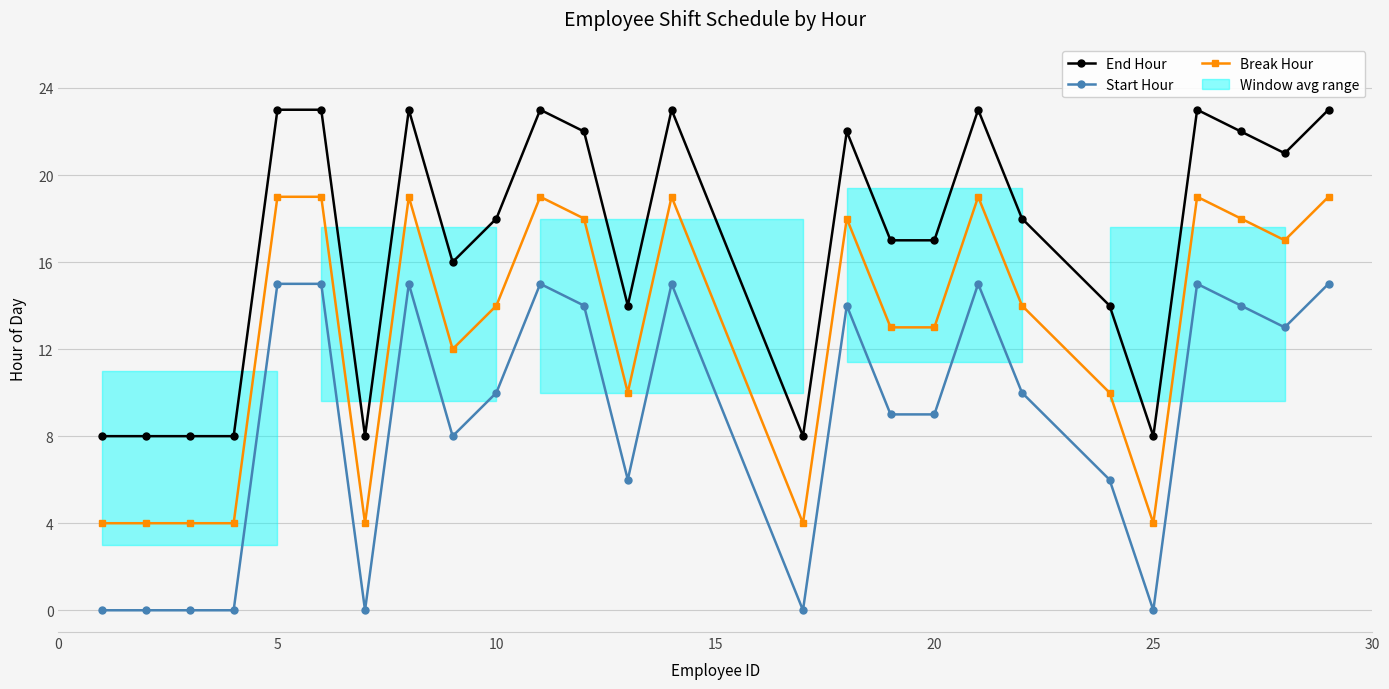

True or false: Start Hour and Break Hour cross at least once.

False